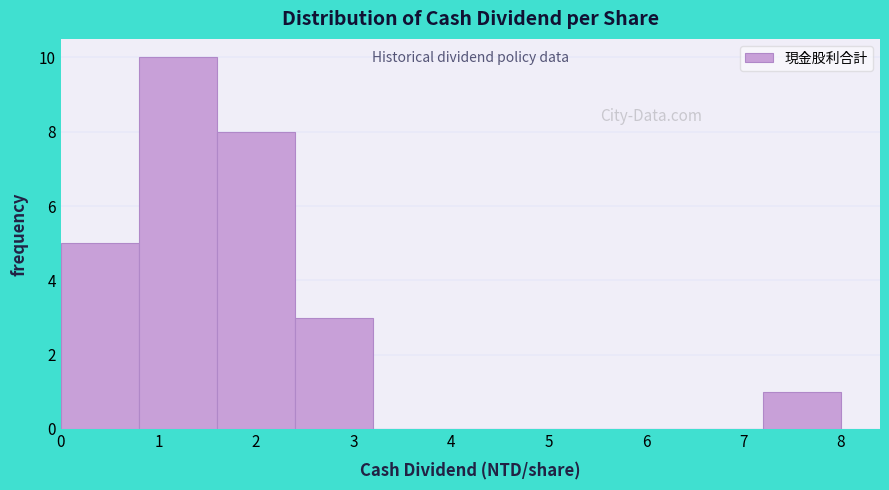

Reading left to right, list every bar in this chart as the range it spans on the x-axis followed by its height. The values are not printed on the chart, so give them approximately, as read against the axis.

0.0 to 0.8: 5
0.8 to 1.6: 10
1.6 to 2.4: 8
2.4 to 3.2: 3
3.2 to 4.0: 0
4.0 to 4.8: 0
4.8 to 5.6: 0
5.6 to 6.4: 0
6.4 to 7.2: 0
7.2 to 8.0: 1